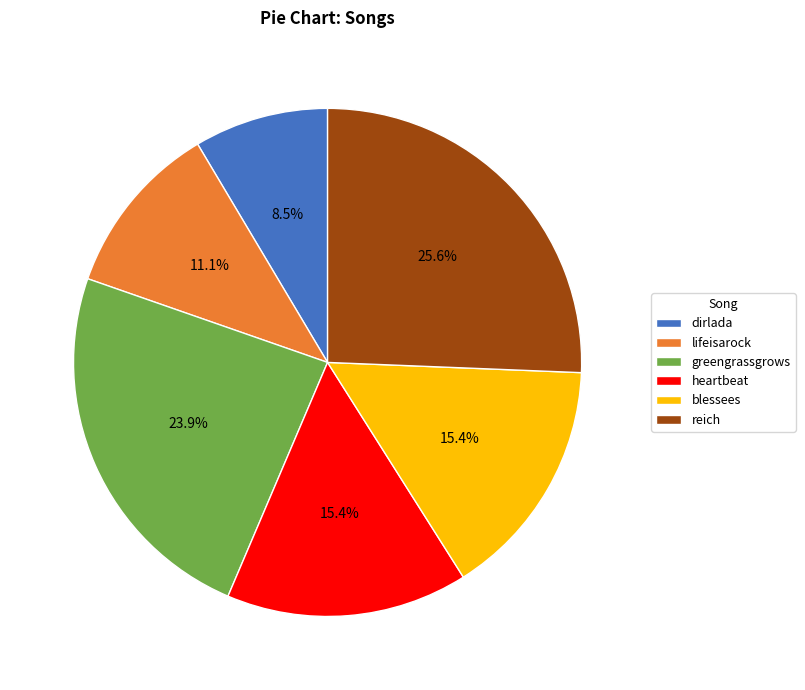

Do blessees and lifeisarock together represent more than half of the pie?

No